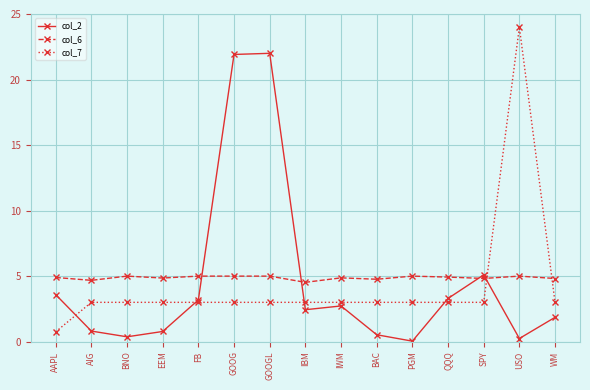

What is the spread (max minus min) of values at FB?

2.0